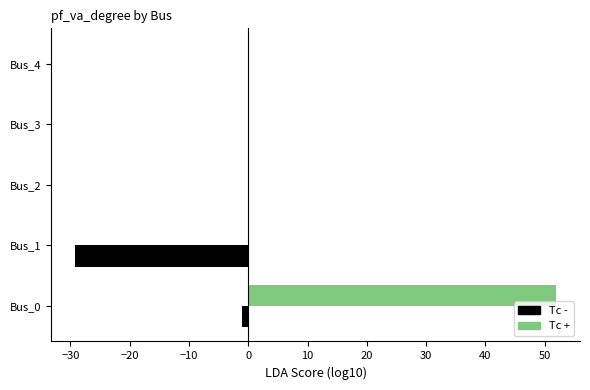

What is the maximum value for Tc +?

51.9